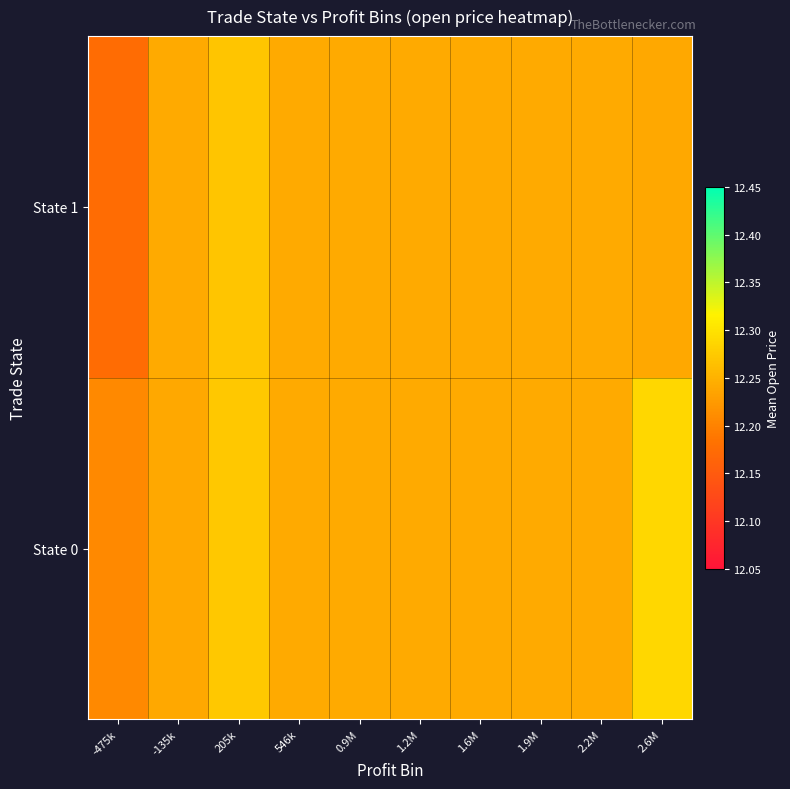

How many categories are shown in the chart?

10